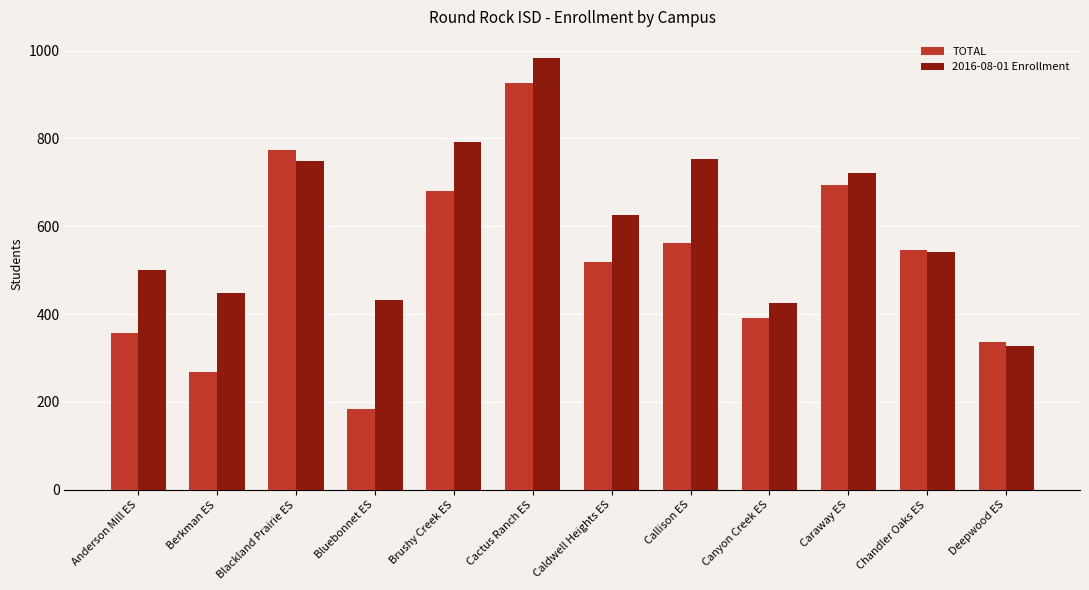

What is the minimum value for TOTAL?

184